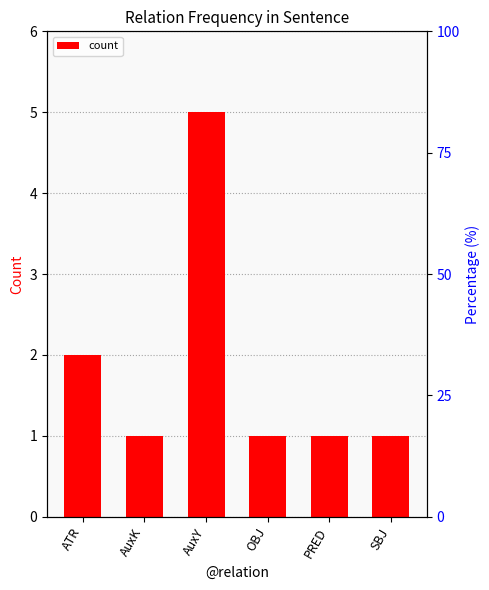

Reading left to right, list all the values displayed in this chart.

2	1	5	1	1	1